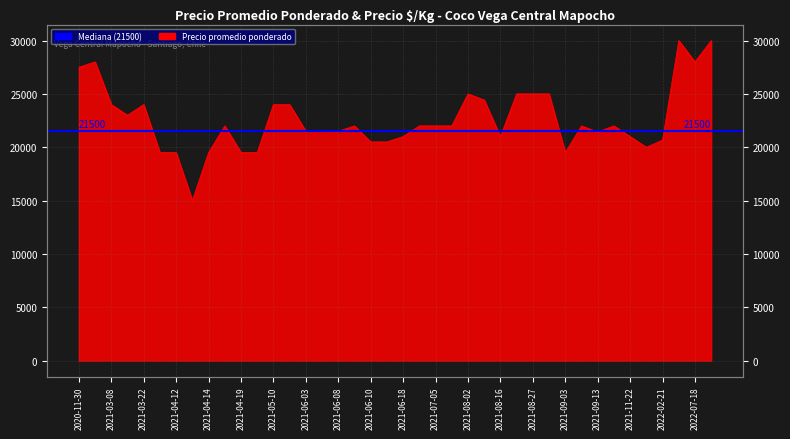

Does the chart display data point markers on the line(s)?

No